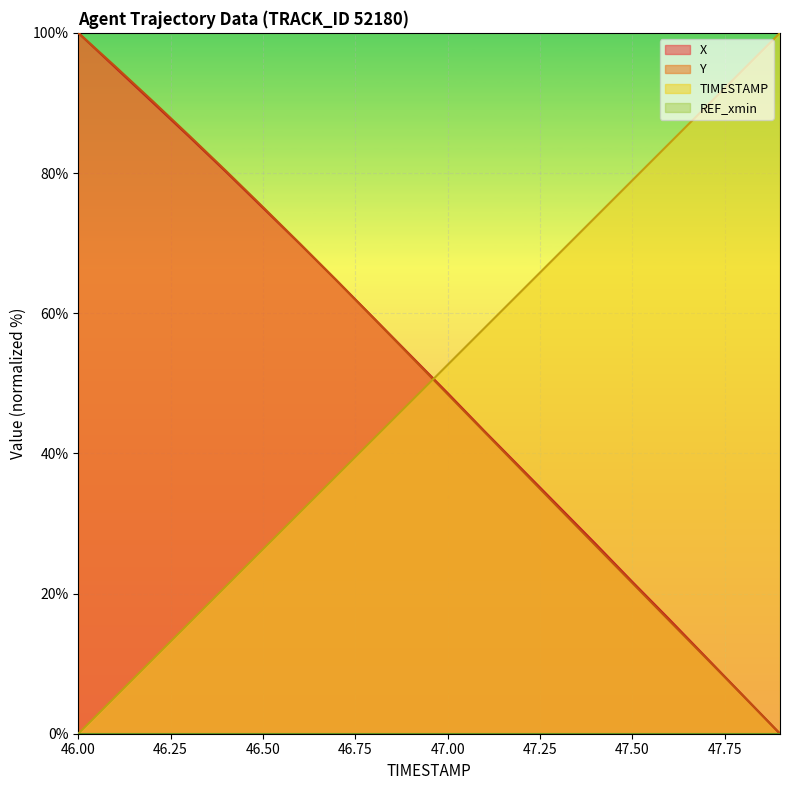

Rank the series by their maximum value, from highest to lowest.

X, Y, TIMESTAMP